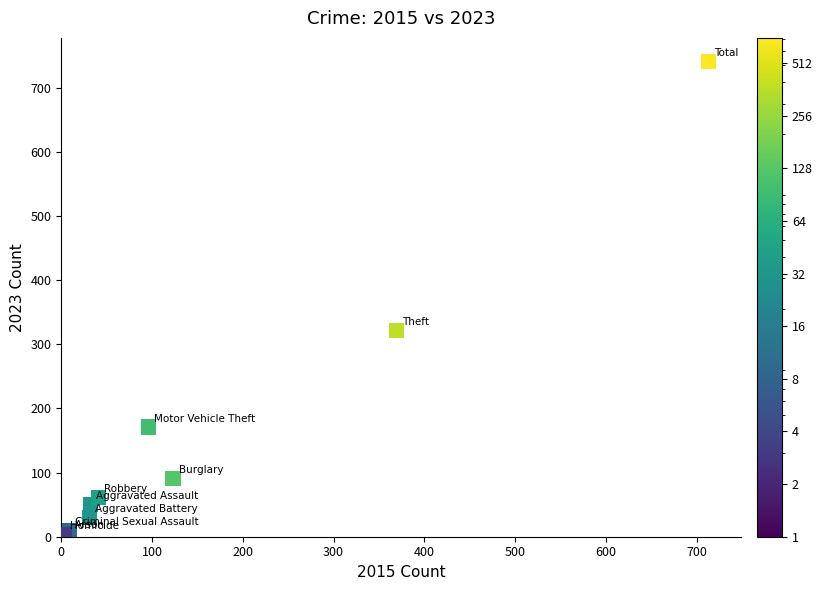

What Y value in the scatter plot is closest to 372?

321